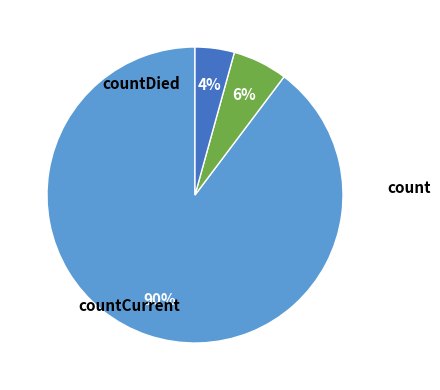

Count the number of slices in the pie.

3